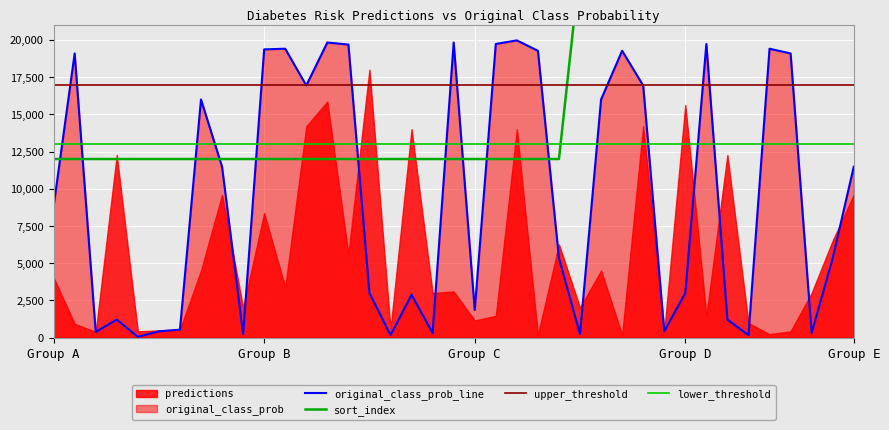

What is the total value across all series at 88?

17338.8